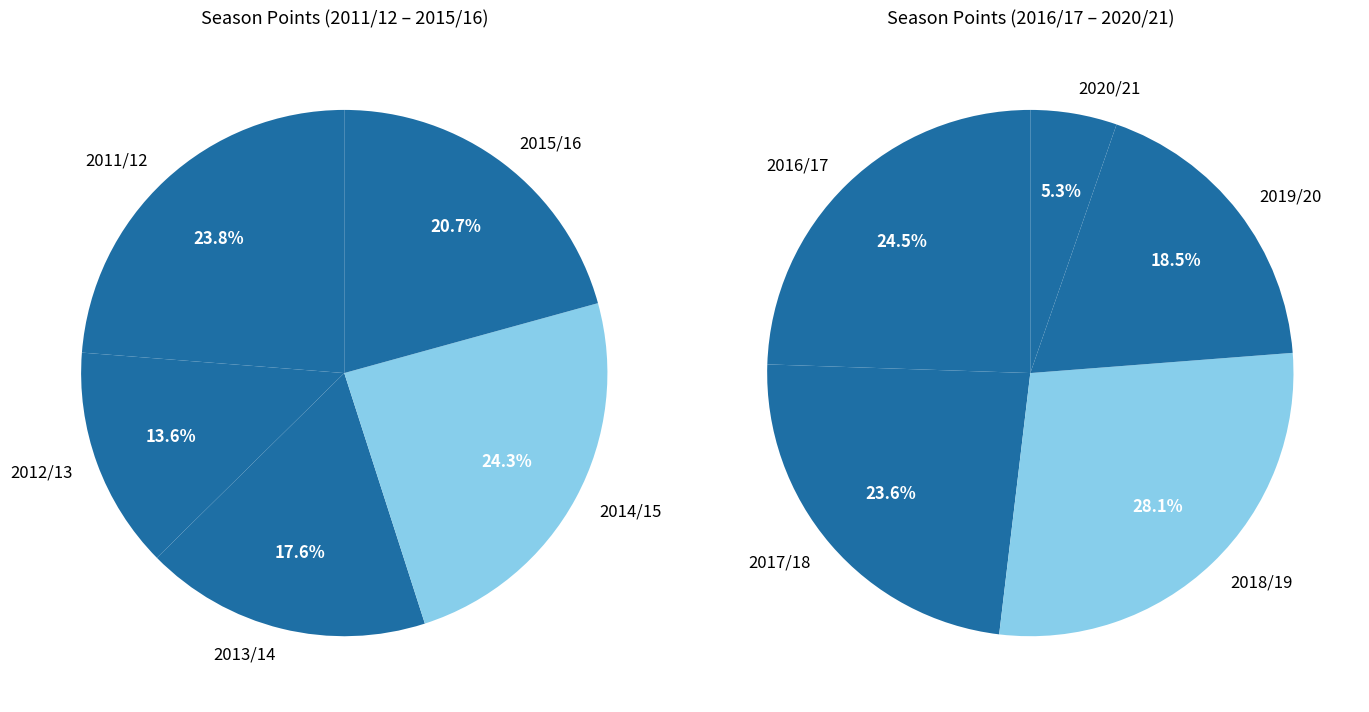

Does 2012/13 represent more than half of the total?

No